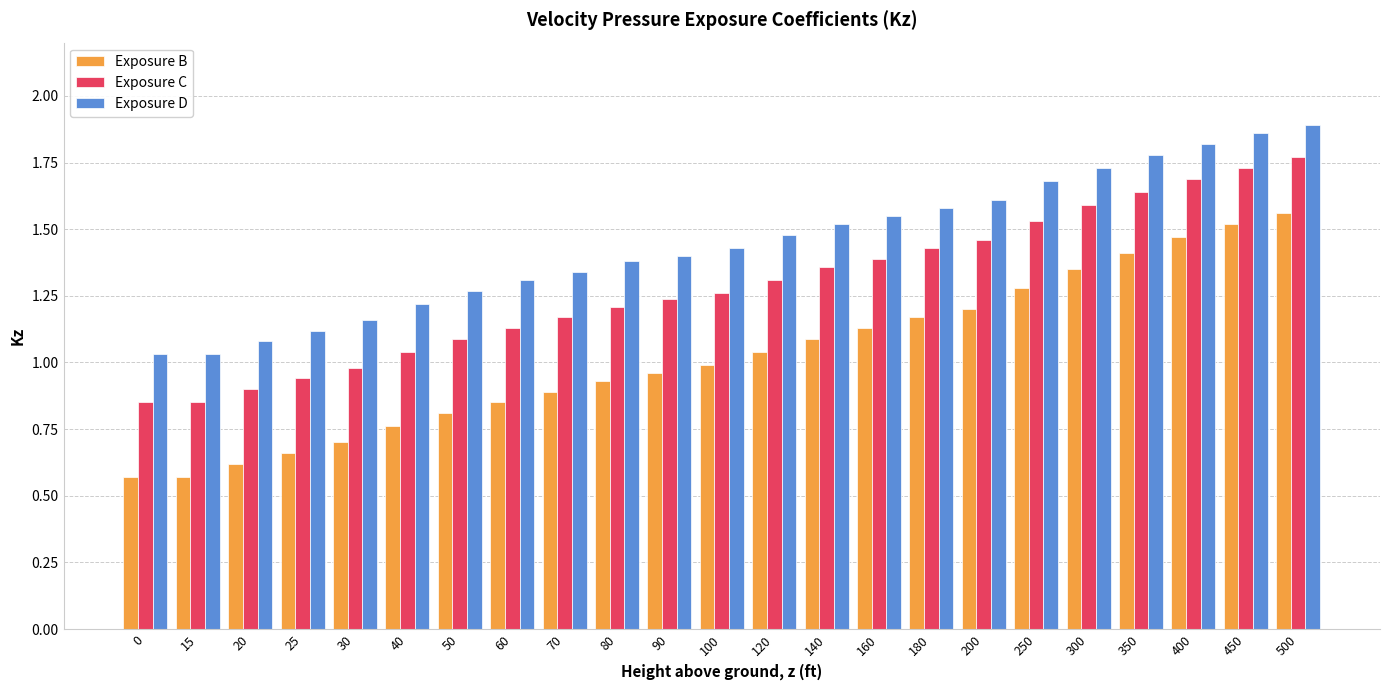

What is the spread (max minus min) of values at 0?

0.5